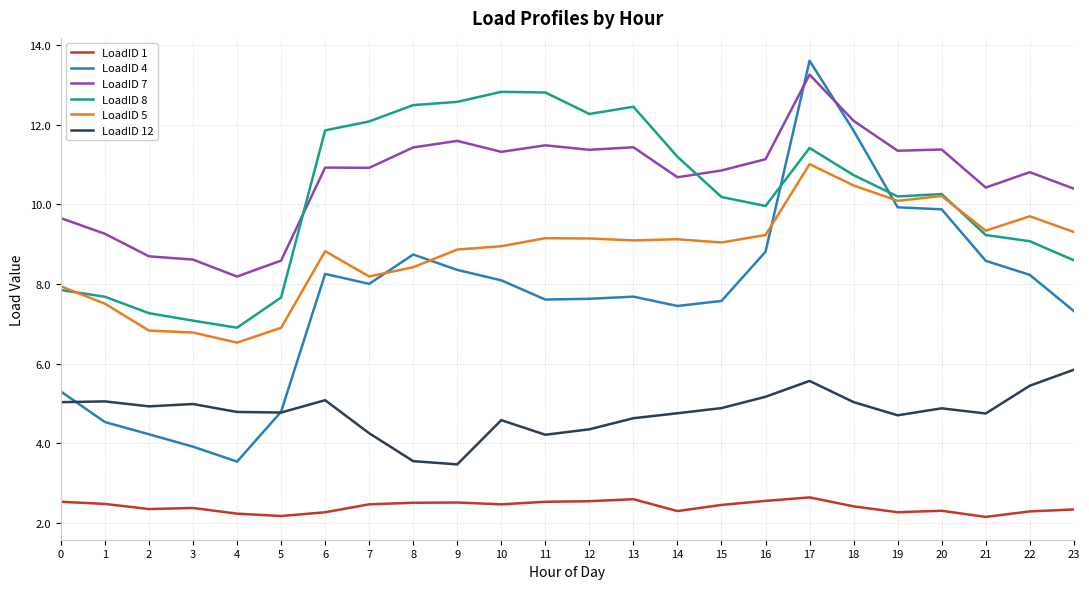

What is the average value of the LoadID 4 series?

7.7